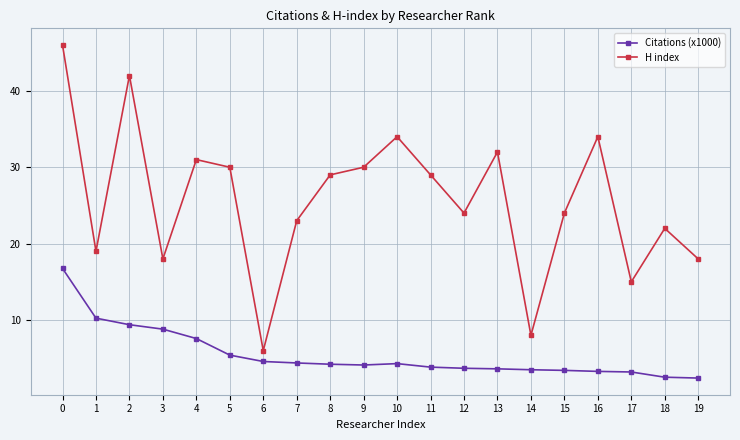

What is the approximate value of H index at 17?

15.0